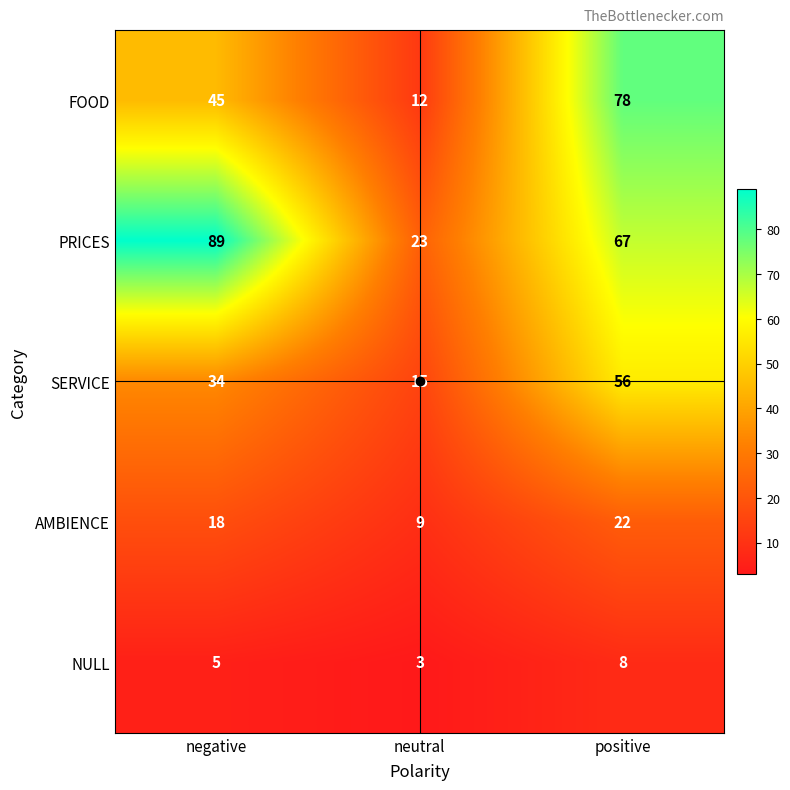

At which label is NULL closest to 5?

negative